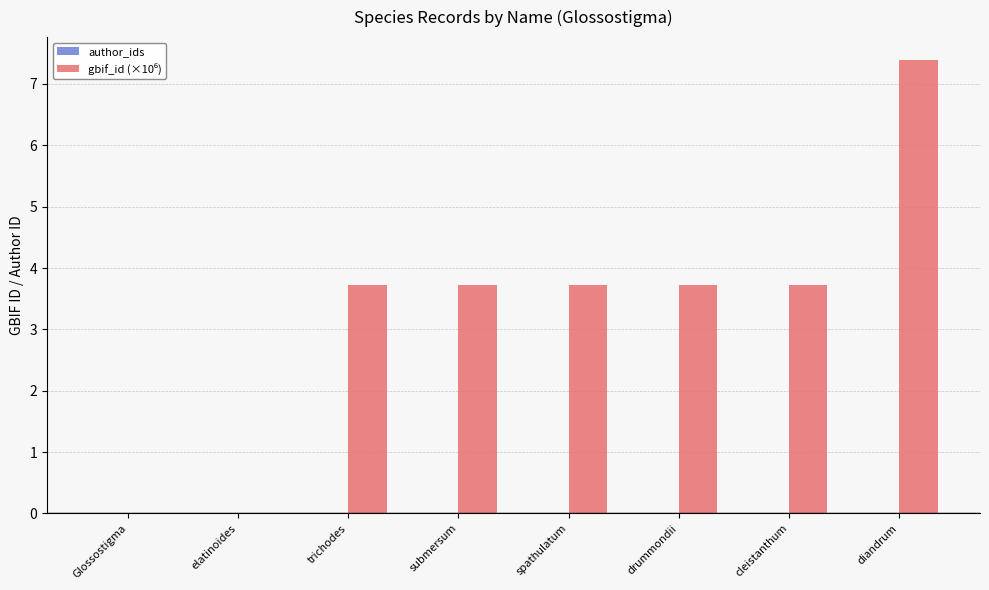

Between drummondii and Glossostigma, which is larger?

drummondii